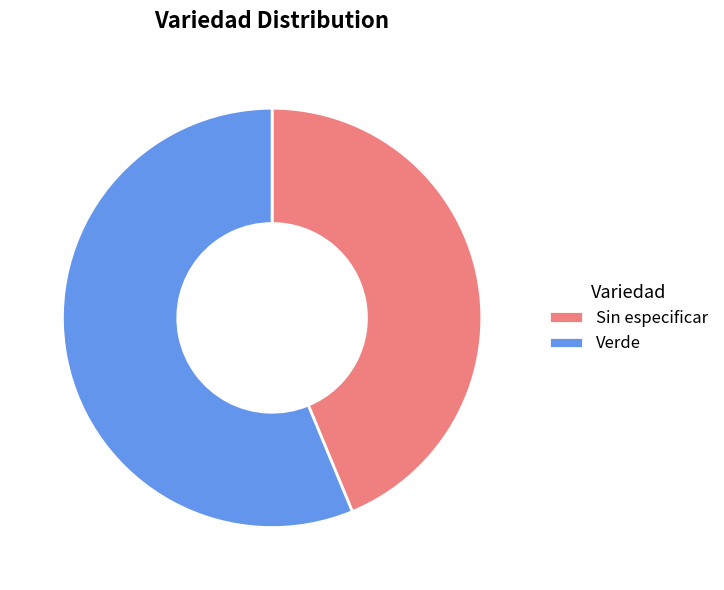

Which slice is the largest?

Verde